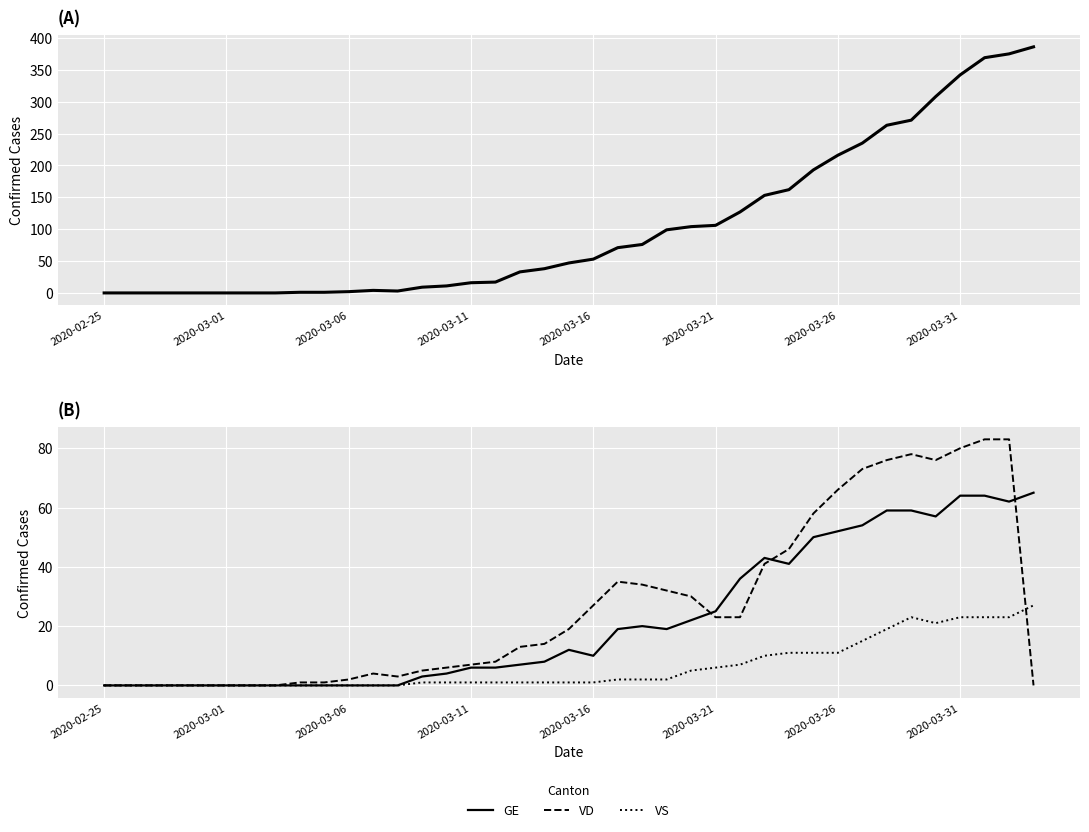

Which series ends up on top after the final intersection of VS and VD?

VS